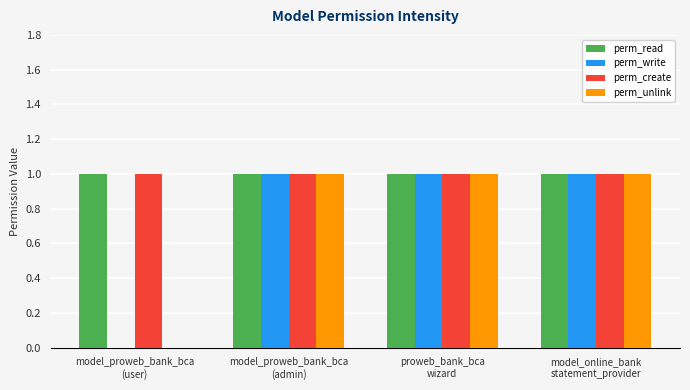

What is the sum of all perm_unlink values?

3